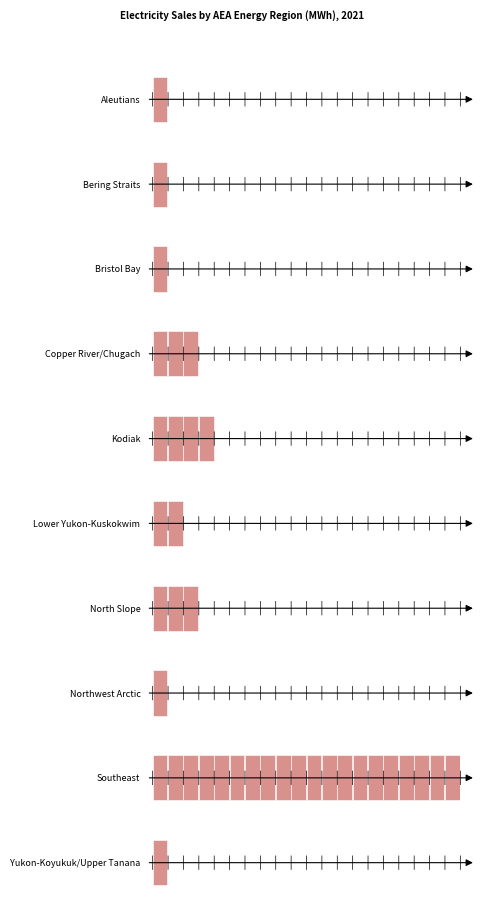

What is the approximate value of Other at Bering Straits?

19916.6